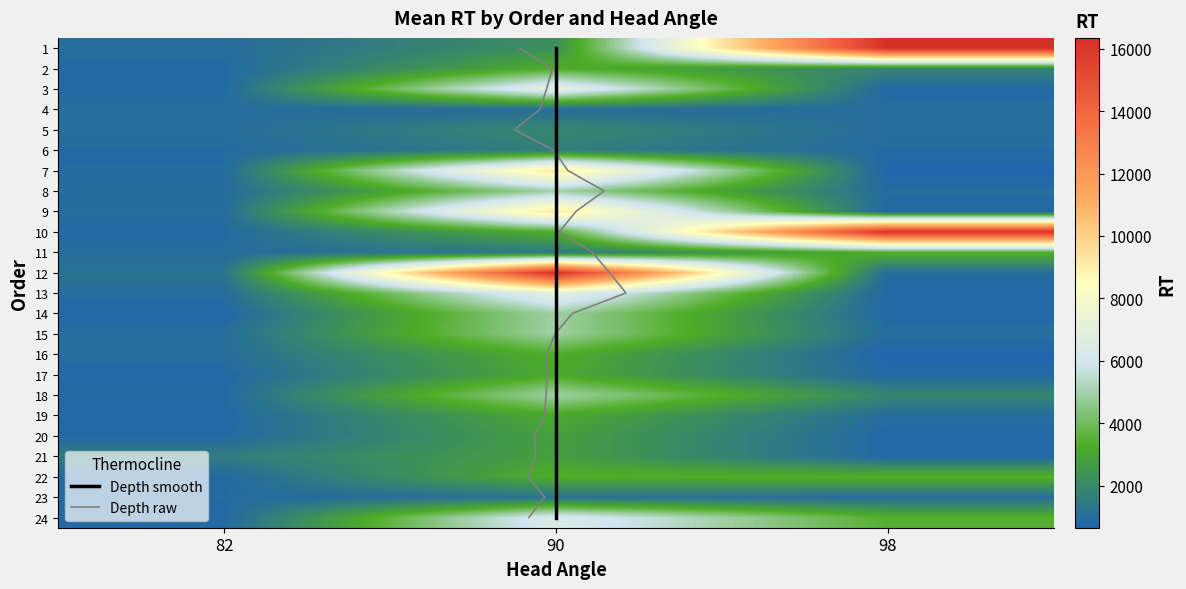

Rank the series at 3 from highest to lowest value.

90, 82, 98